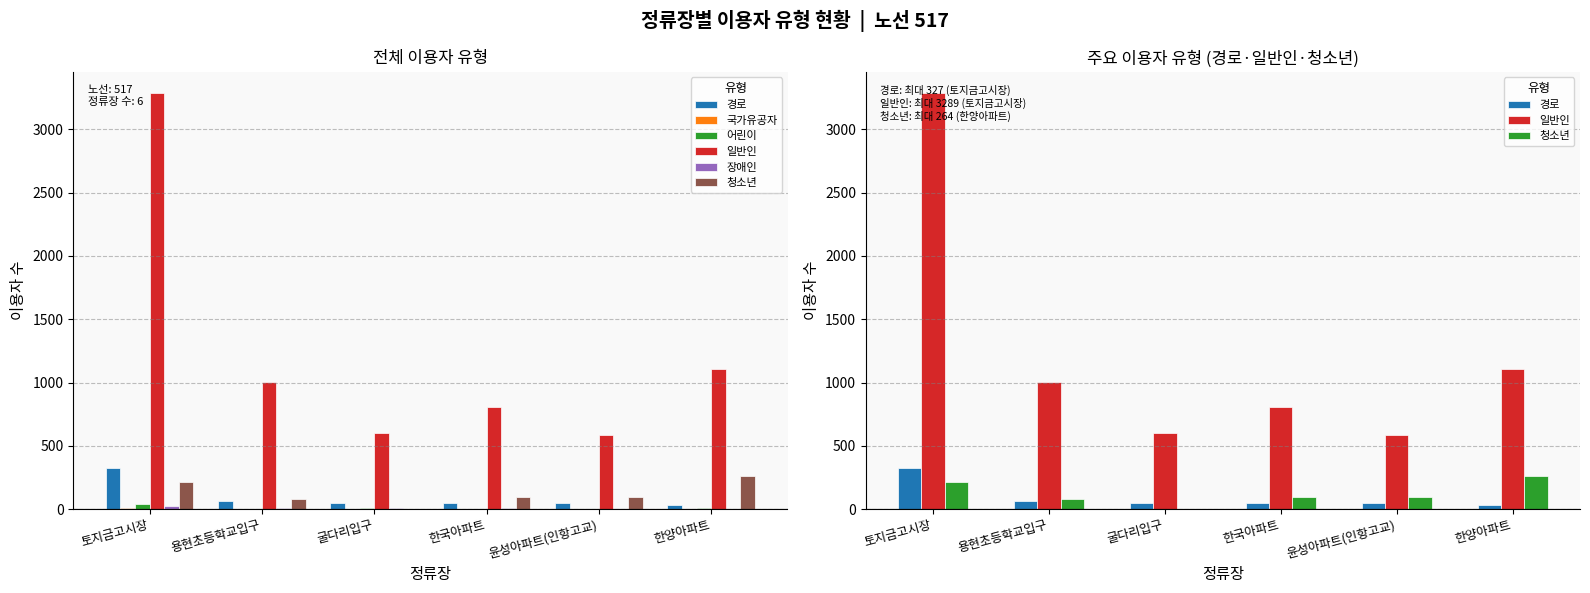

What are all the series names shown in the legend?

경로, 국가유공자, 어린이, 일반인, 장애인, 청소년